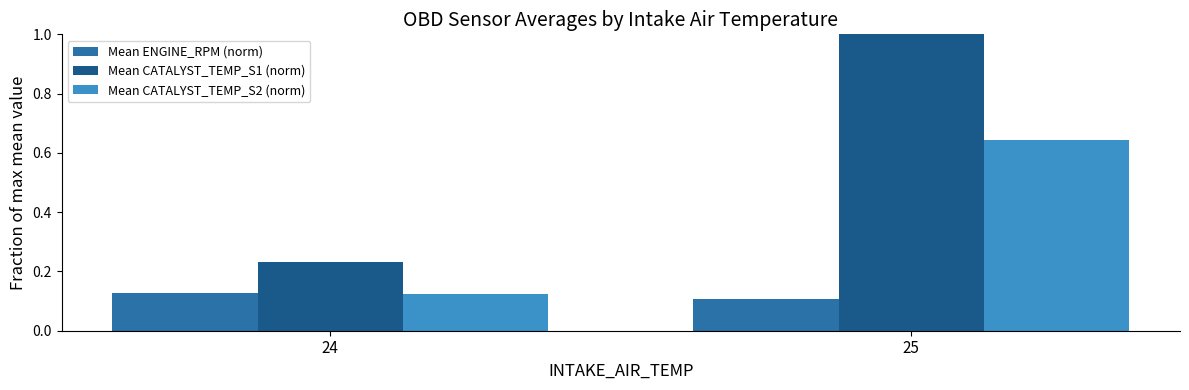

The Mean ENGINE_RPM (norm) series shows 0.2 at 24. True or false?

False